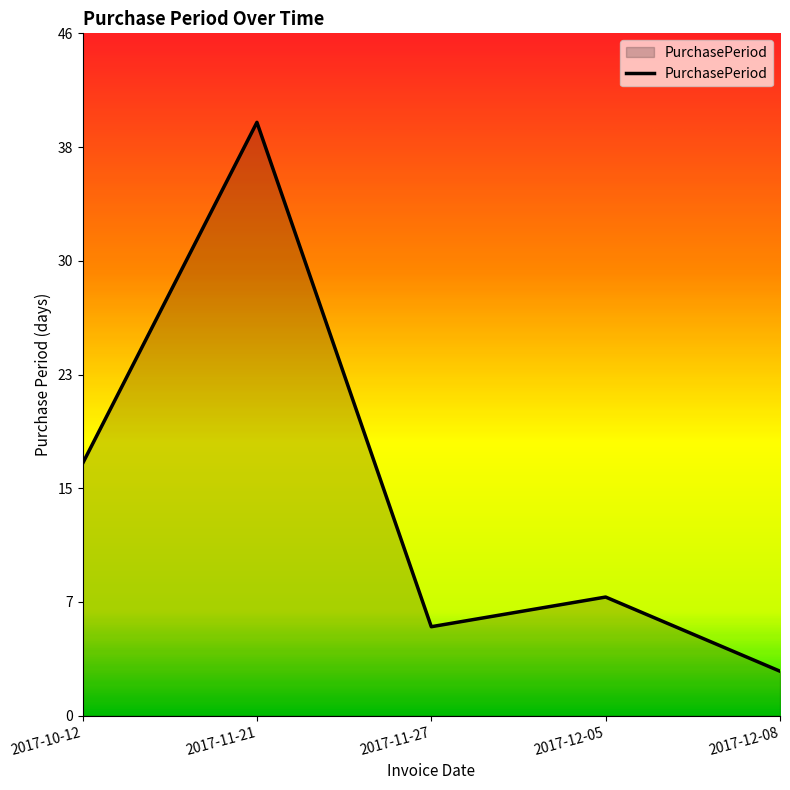

Rank the categories by value from highest to lowest.

2017-11-21, 2017-10-12, 2017-12-05, 2017-11-27, 2017-12-08